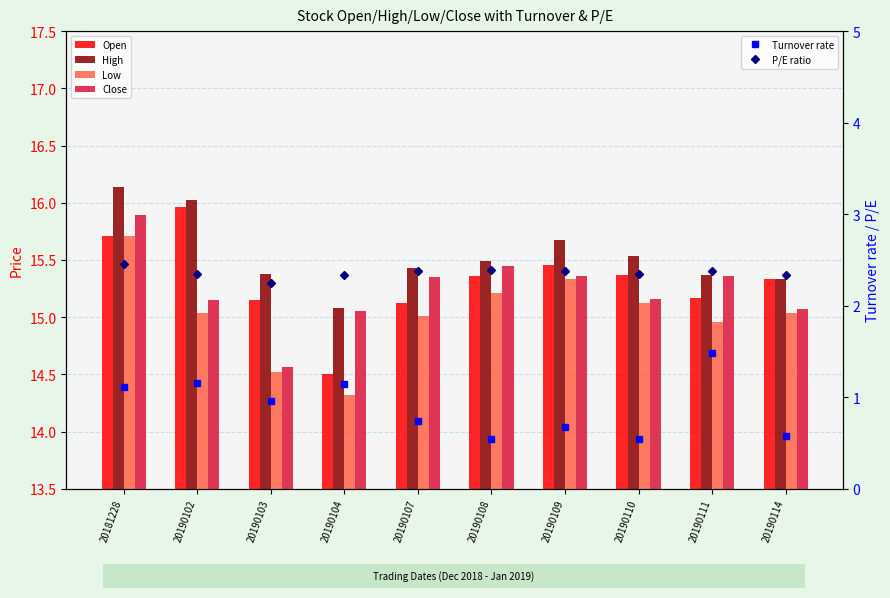

True or false: Close has a value of 23.7 at 20190103.

False